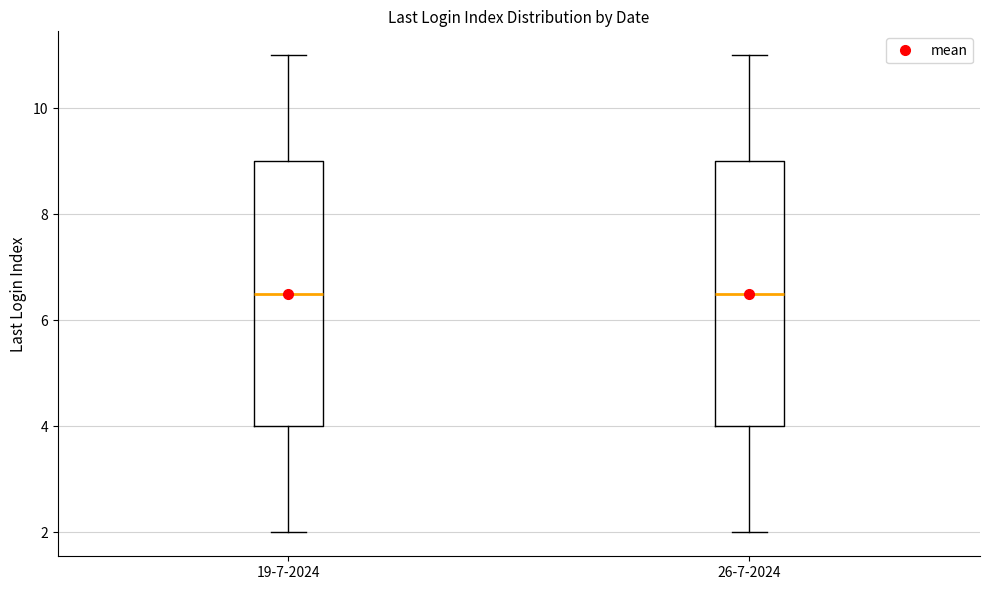

Where is the lower edge of the box for 19-7-2024 on the y-axis? The values are not printed on the chart, so give them approximately, as read against the axis.

4.0